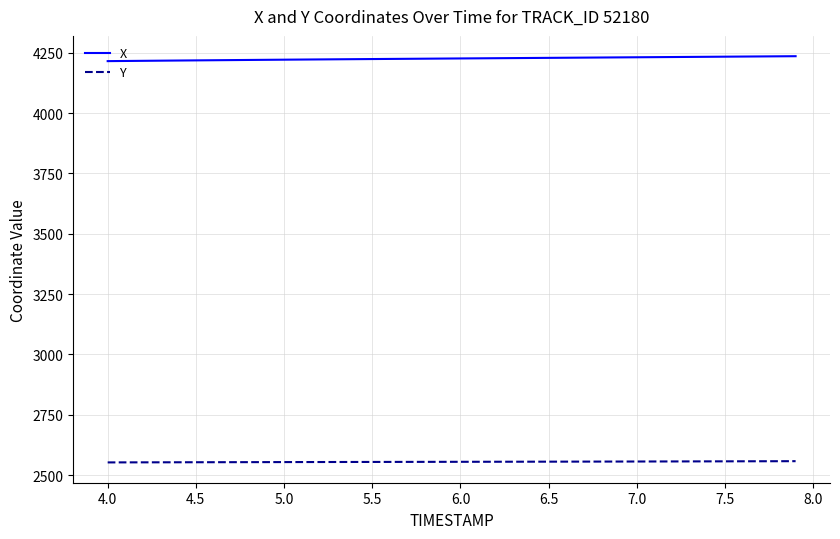

True or false: Y and X intersect in this chart.

False